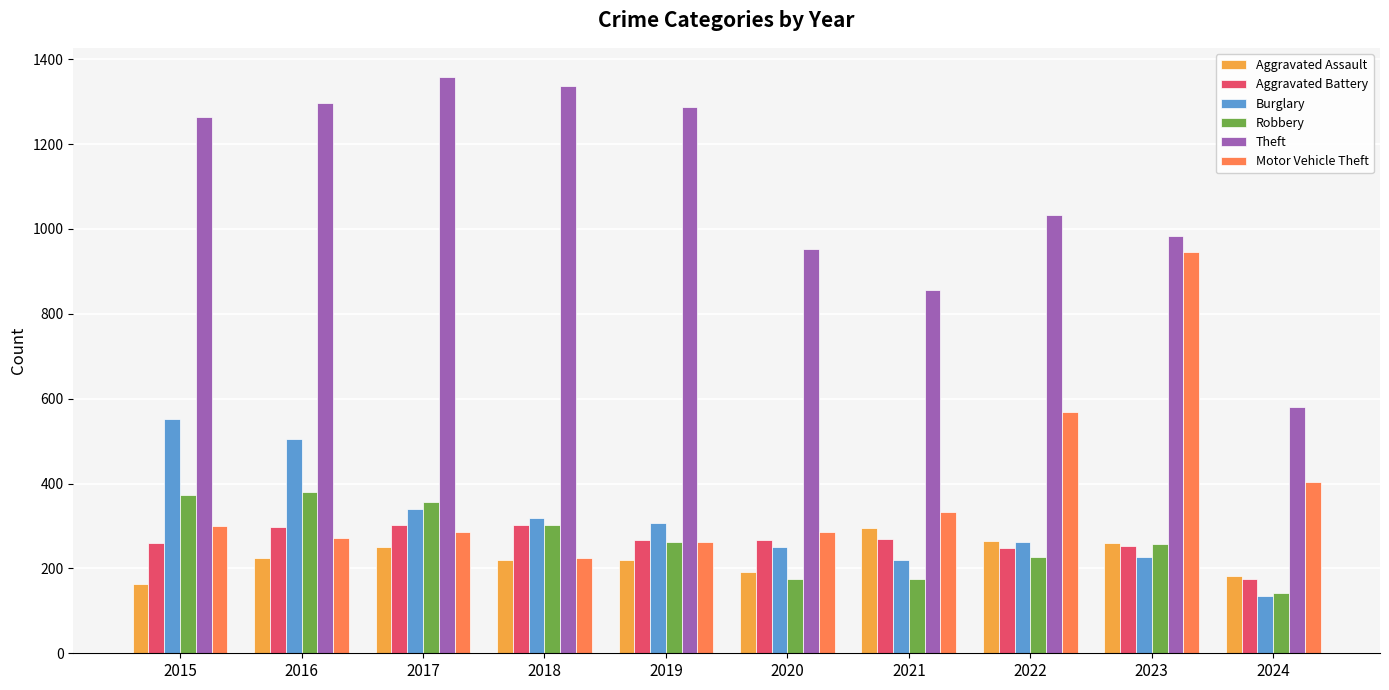

What is the smallest value displayed?

134